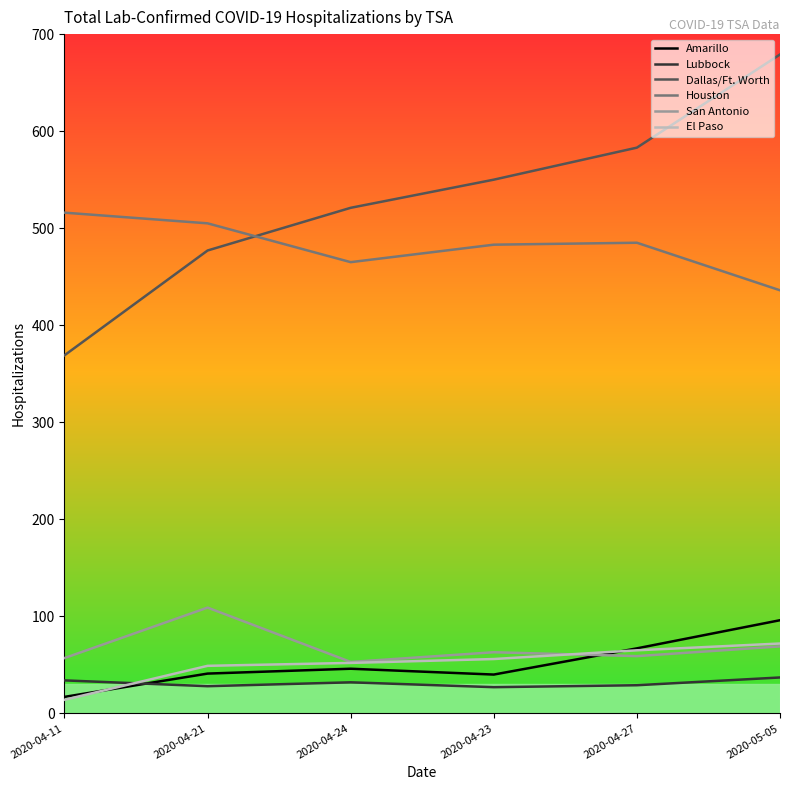

What position from the left is 2020-05-05?

6